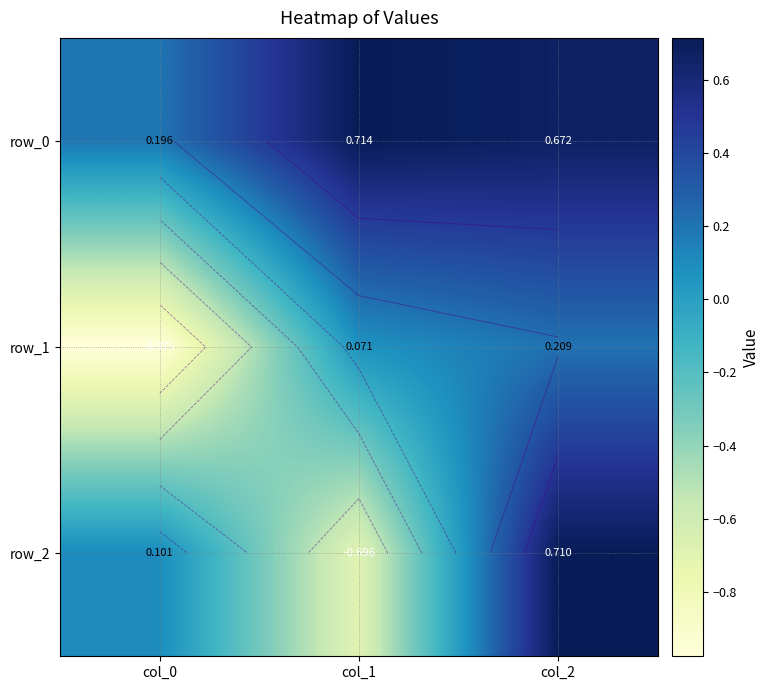

At which category is the sum across all series the highest?

col_2